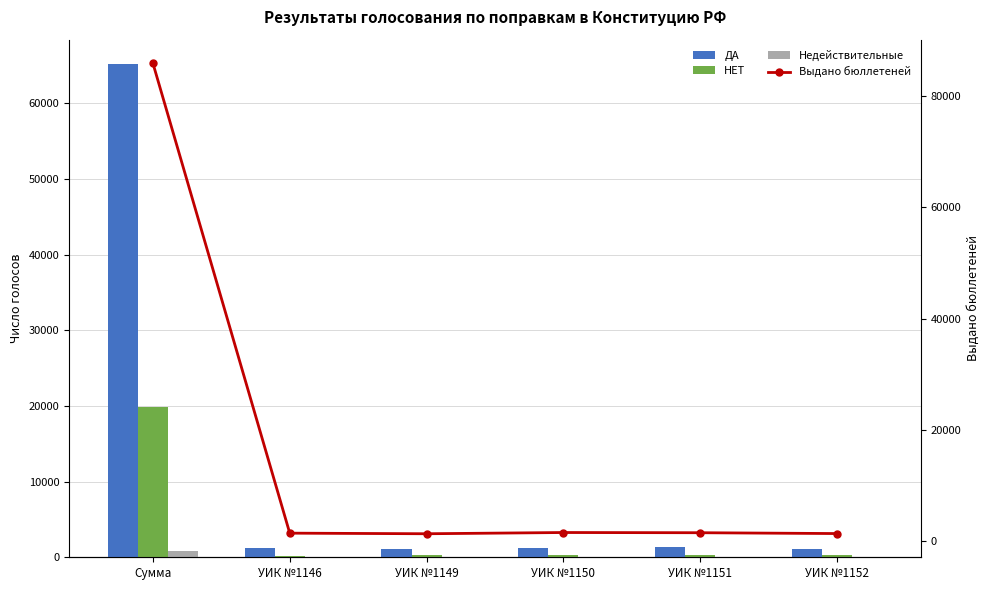

What is the smallest value displayed?

6